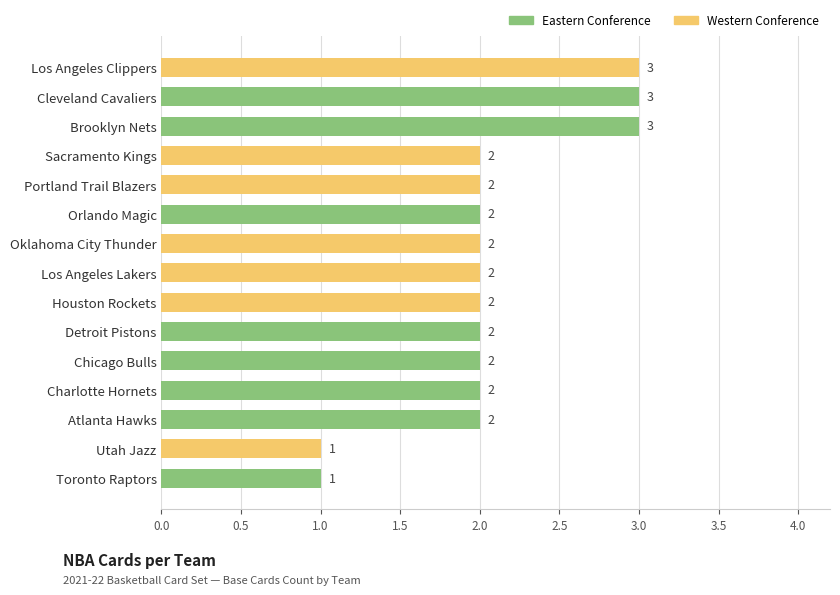

The value at Los Angeles Lakers is 1. True or false?

False